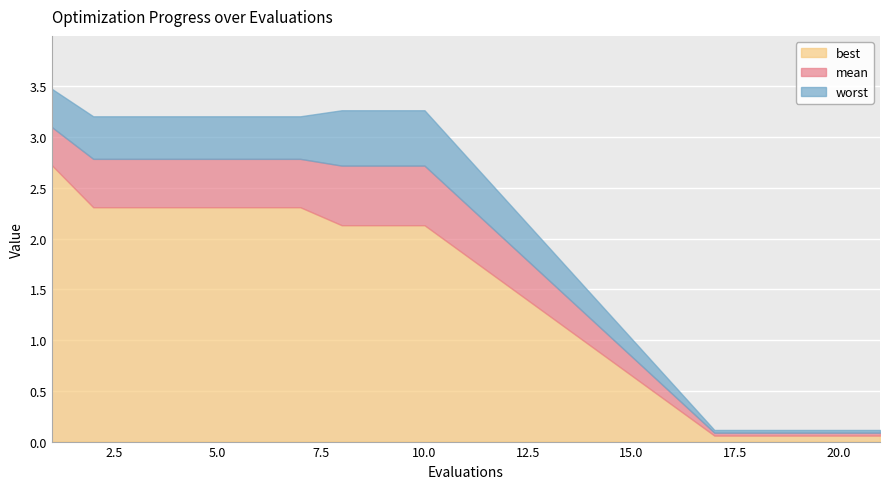

How many categories are shown in the chart?

15